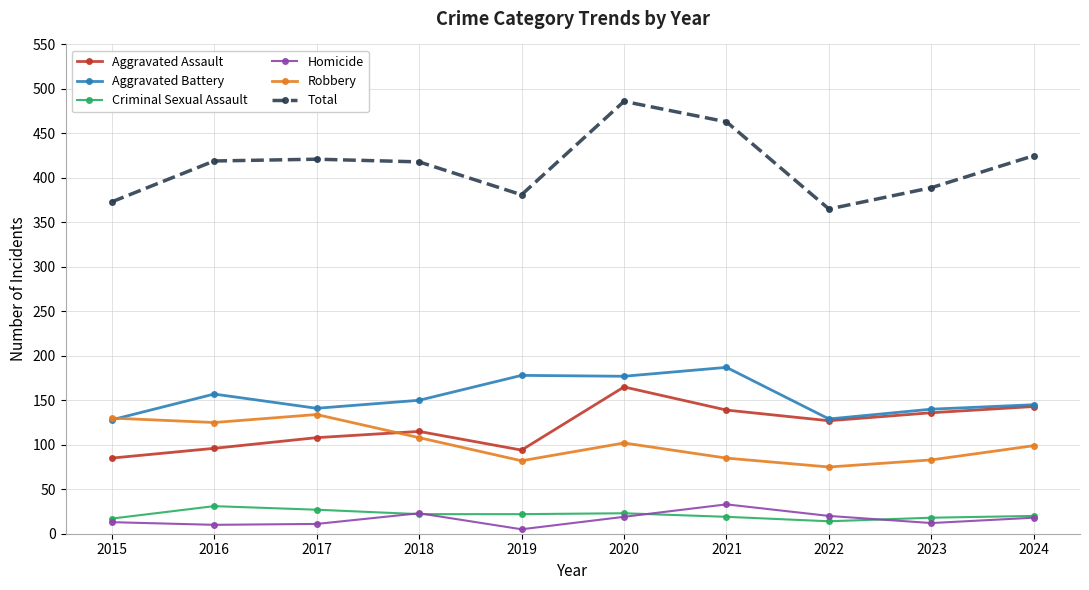

Which series has the widest spread of values?

Total